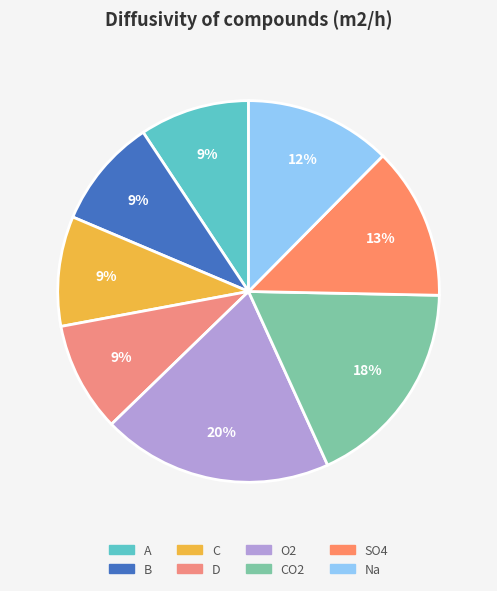

How many segments does this pie chart have?

8